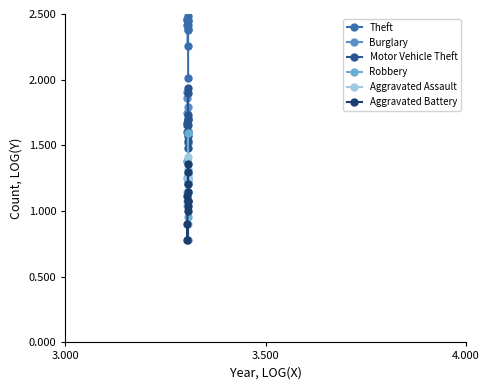

Rank the series by their maximum value, from lowest to highest.

Aggravated Battery, Aggravated Assault, Robbery, Burglary, Motor Vehicle Theft, Theft